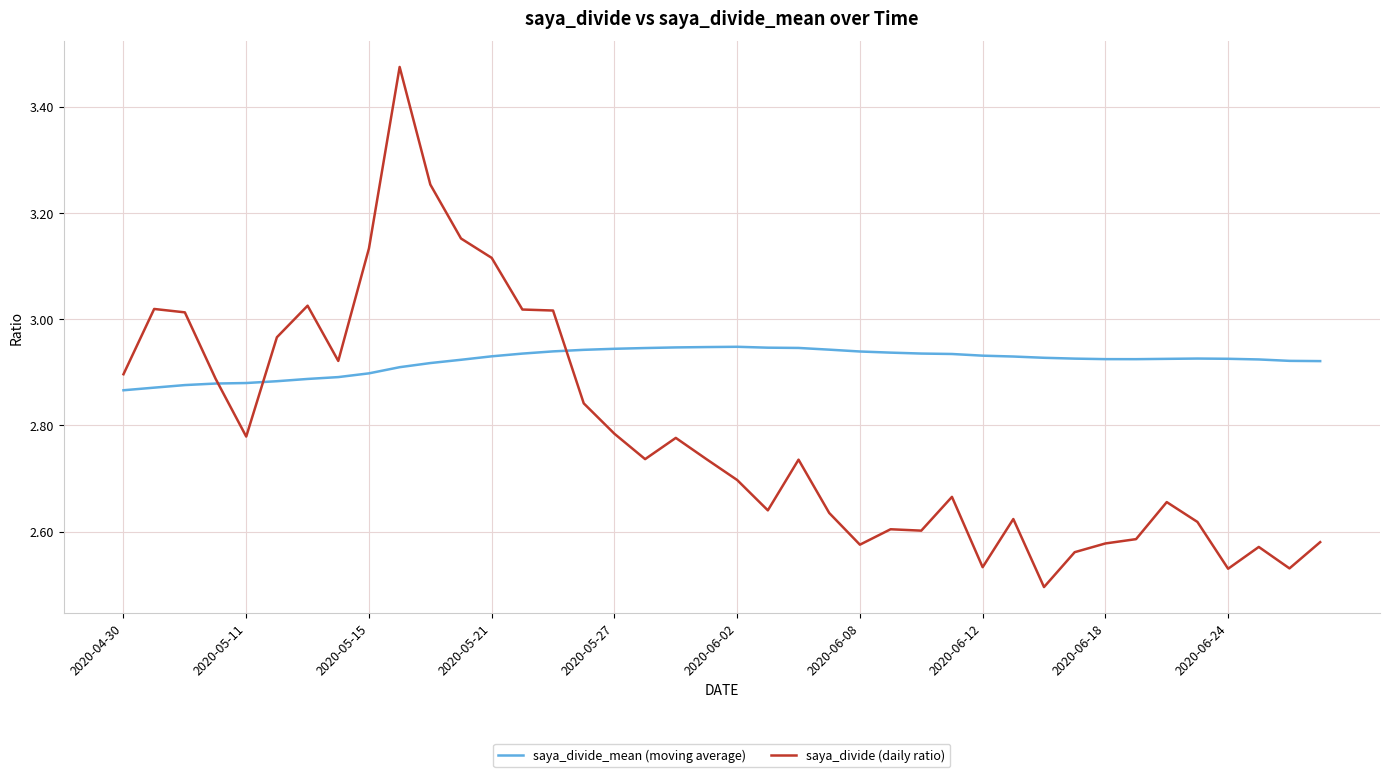

Does the chart have visible grid lines?

Yes